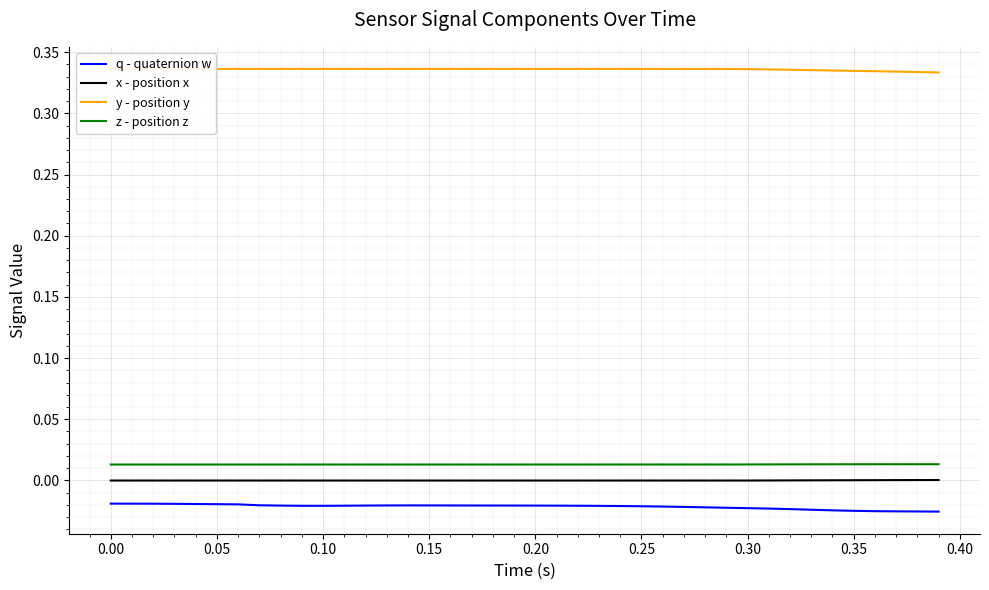

True or false: q - quaternion w and x - position x cross at least once.

False